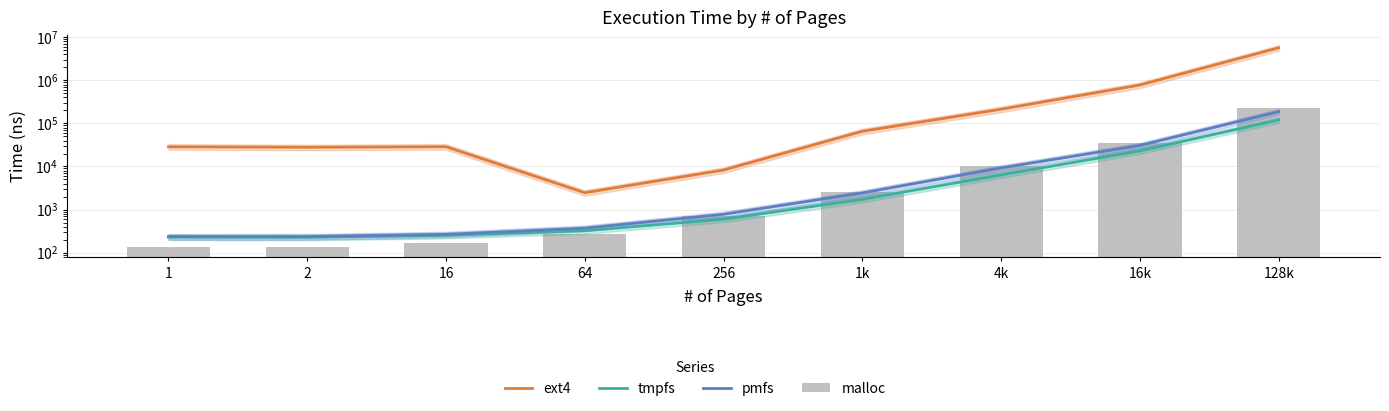

Reading left to right, transcribe all the data shown in this chart.

ext4: 28704	27946	28786	2462	8285	65620	213443	778590	5694024
tmpfs: 230	228	252	323	598	1732	6391	23007	120564
pmfs: 236	236	266	371	778	2438	9281	30832	187780
malloc: 133	137	170	272	726	2566	10205	34503	229798